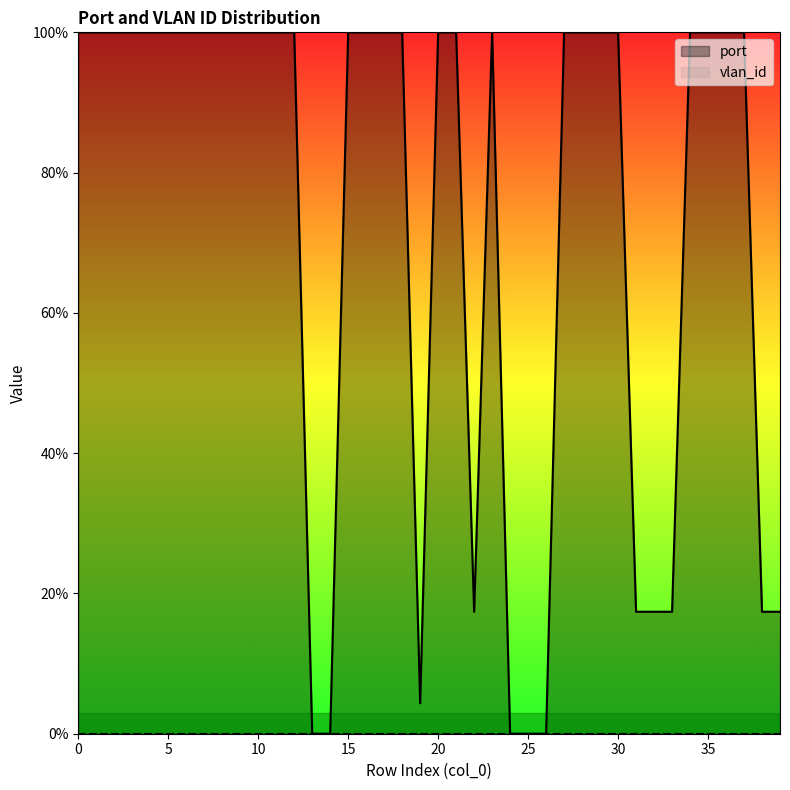

Rank the categories by value from highest to lowest.

0, 1, 2, 3, 4, 5, 6, 7, 8, 9, 10, 11, 12, 15, 16, 17, 18, 20, 21, 23, 27, 28, 29, 30, 34, 35, 36, 37, 22, 31, 32, 33, 38, 39, 19, 13, 14, 24, 25, 26